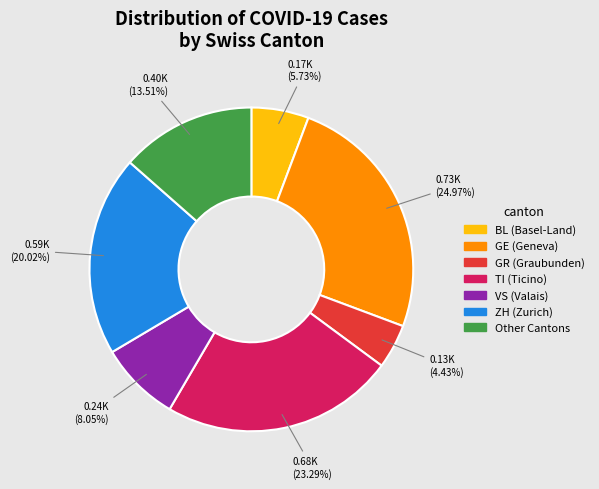

To the nearest percent, what is the difference between the largest and smallest slice percentages?

21%